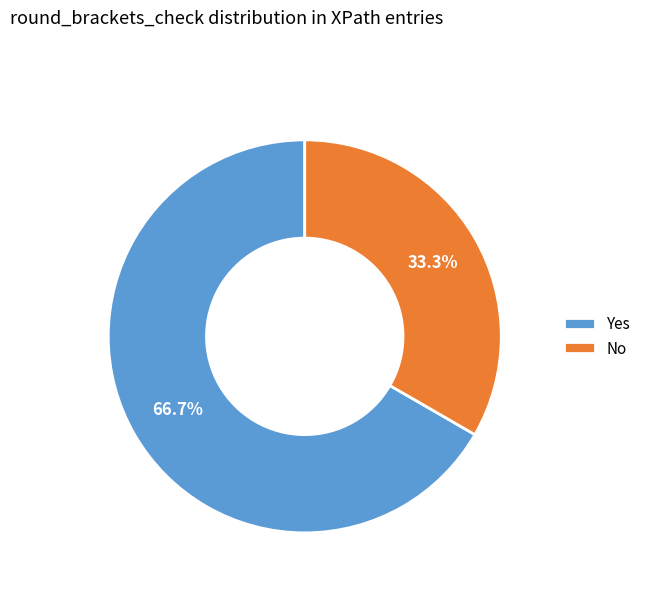

True or false: No accounts for 33% of the total.

True